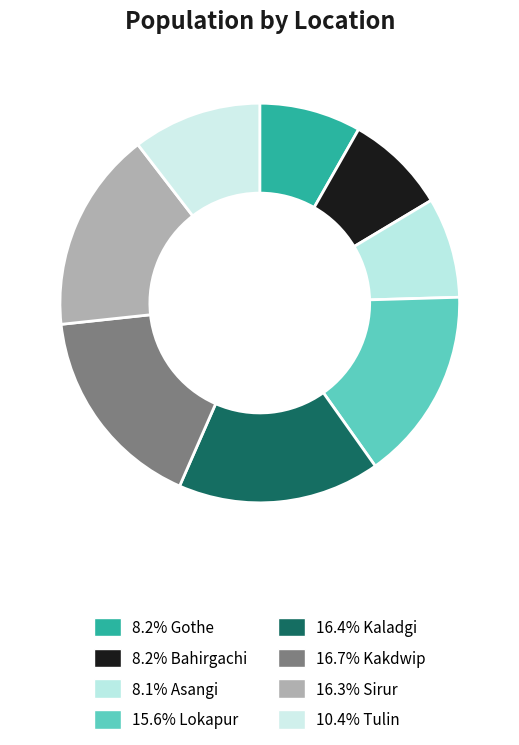

How many slices are in this pie chart?

8